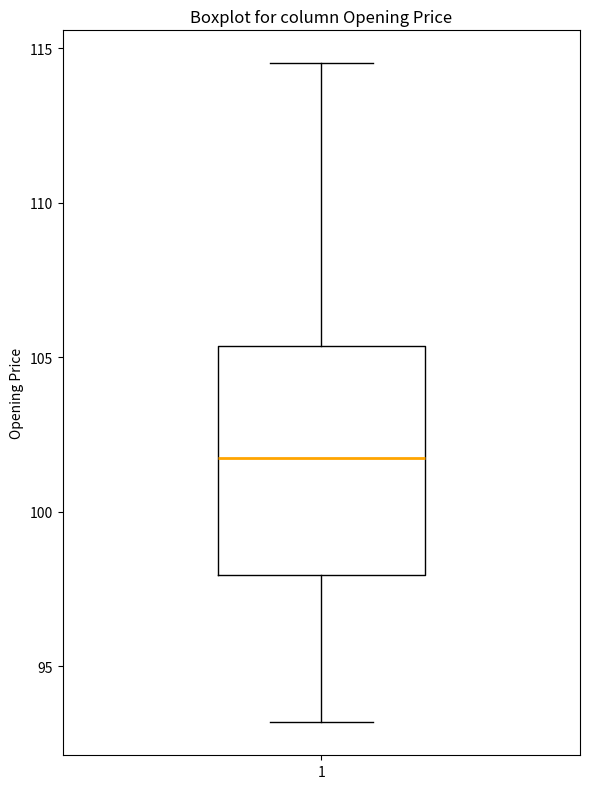

Transcribe this box plot: give where the median line is, the range the box spans, and where the two whiskers end, as read against the y-axis. The values are not printed on the chart, so give them approximately, as read against the axis.

median 102.0, box 98.0 to 105.5, whiskers 93.0 to 114.5